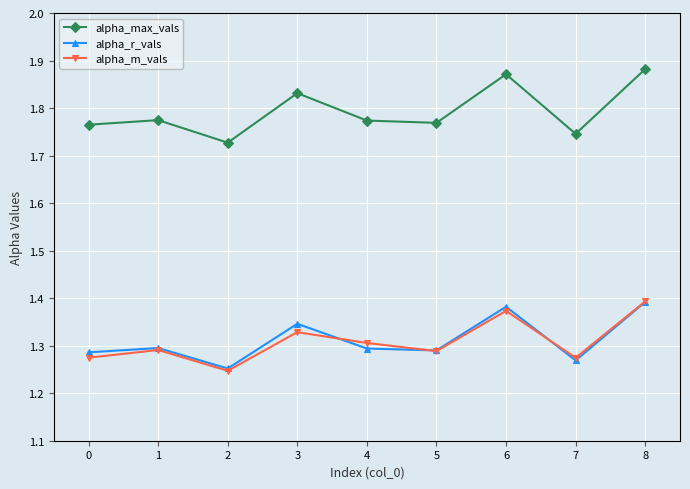

Which series has the widest spread of values?

alpha_max_vals